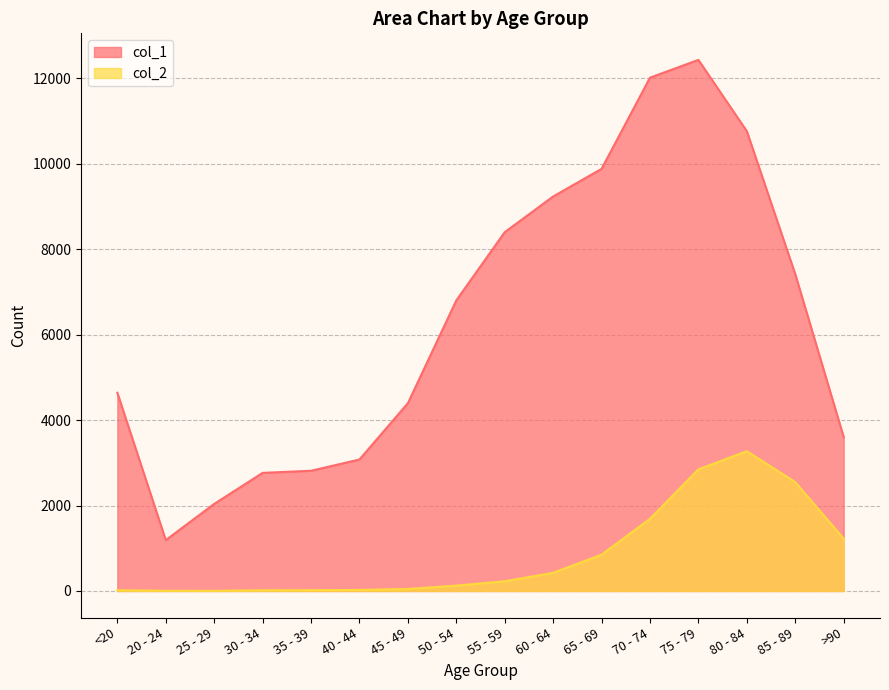

True or false: col_1 has a value of 4396 at 45 - 49.

True